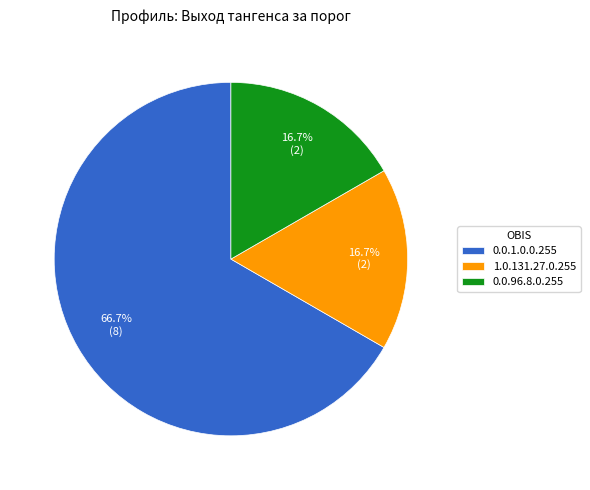

Combined, do 0.0.96.8.0.255 and 1.0.131.27.0.255 account for over 50%?

No